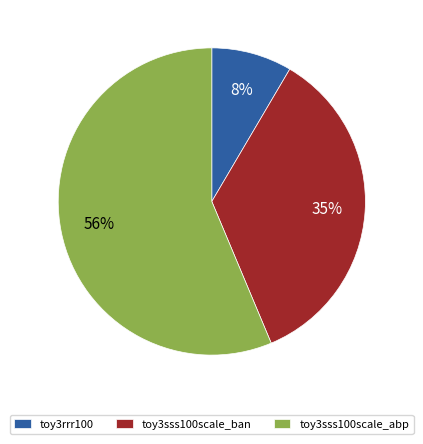

To the nearest percent, what is the difference between the largest and smallest slice percentages?

48%